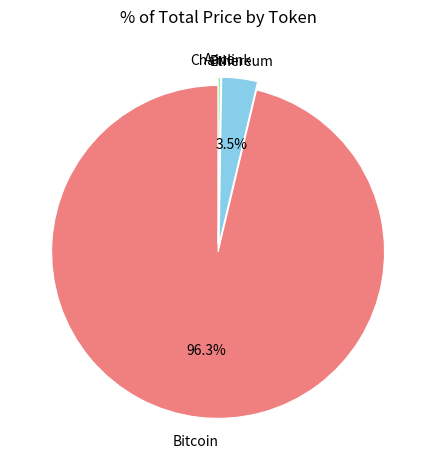

Does any single category account for the majority?

Yes